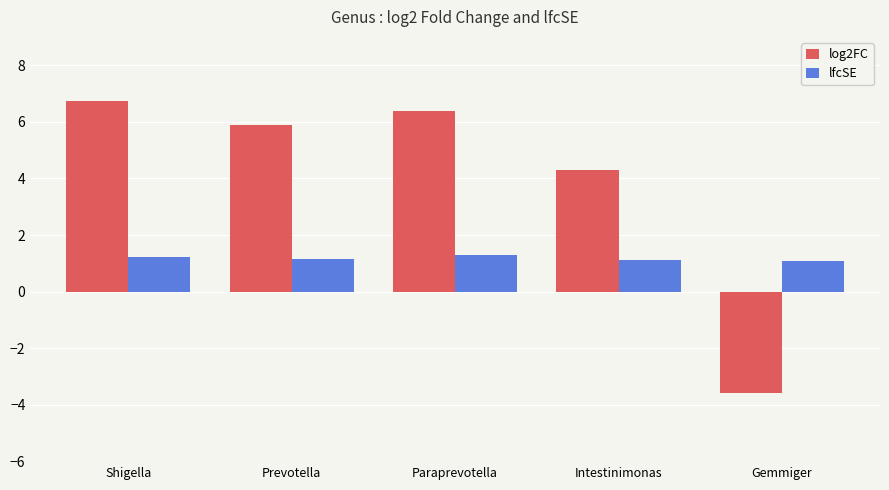

Which series has the largest total across all categories?

log2FC